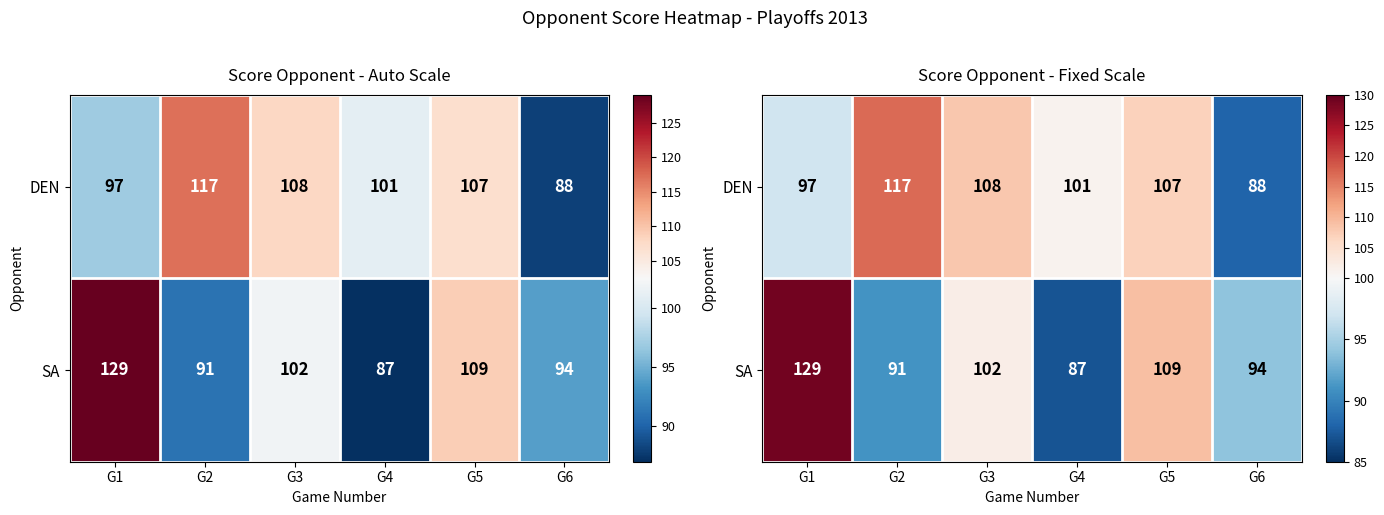

The SA series shows 56 at G2. True or false?

False